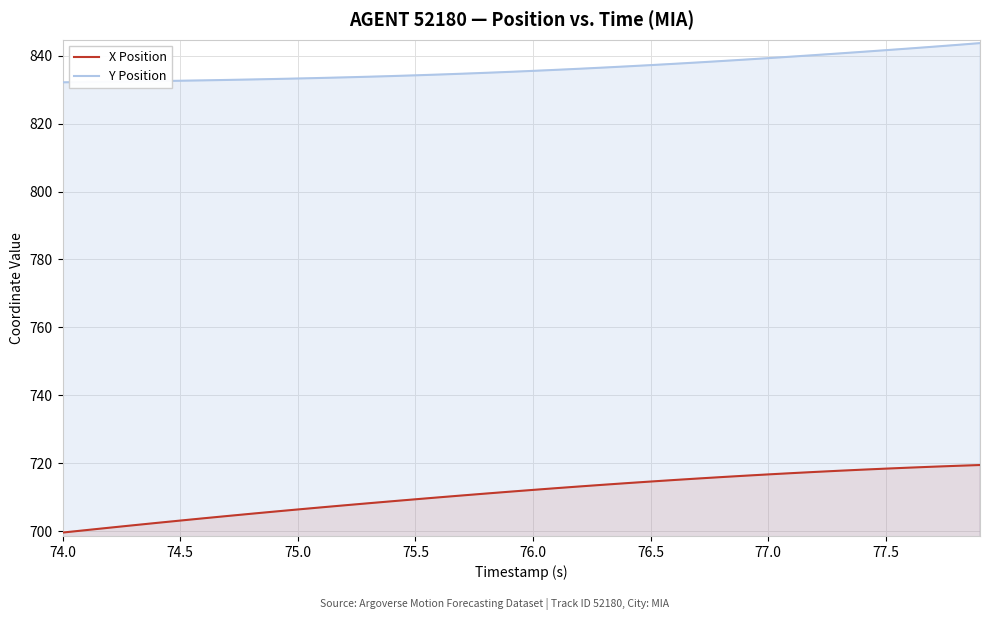

Rank the series at 75.5 from lowest to highest value.

X Position, Y Position